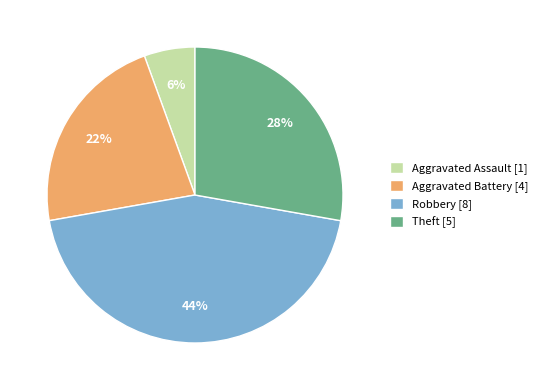

Approximately how many times larger is the value at Robbery [8] compared to Aggravated Battery [4]?

2.0